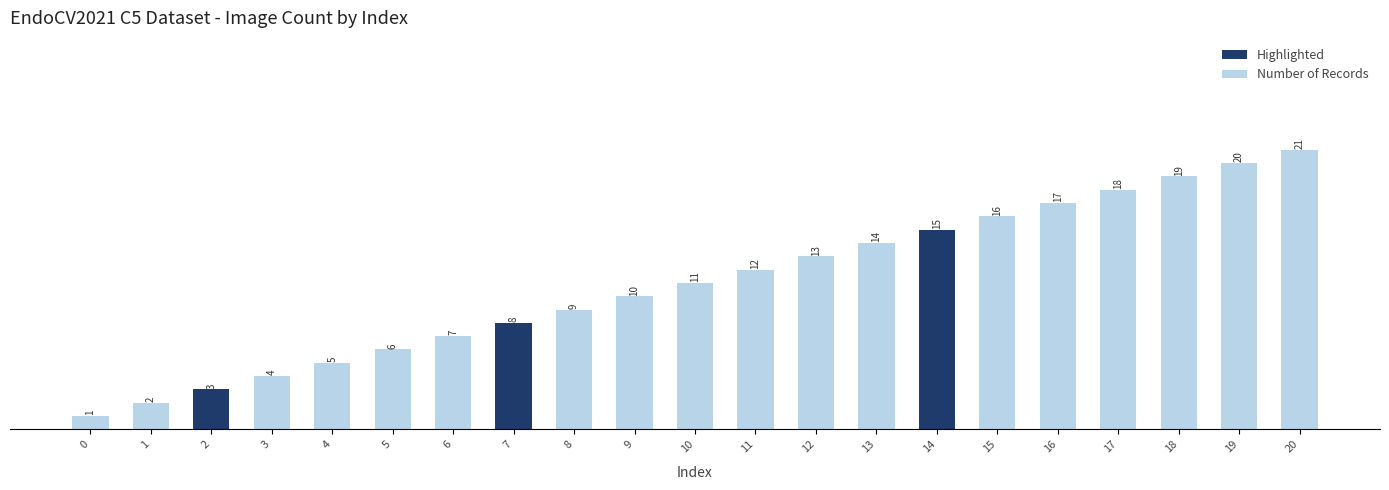

What is the maximum value shown in the chart?

21